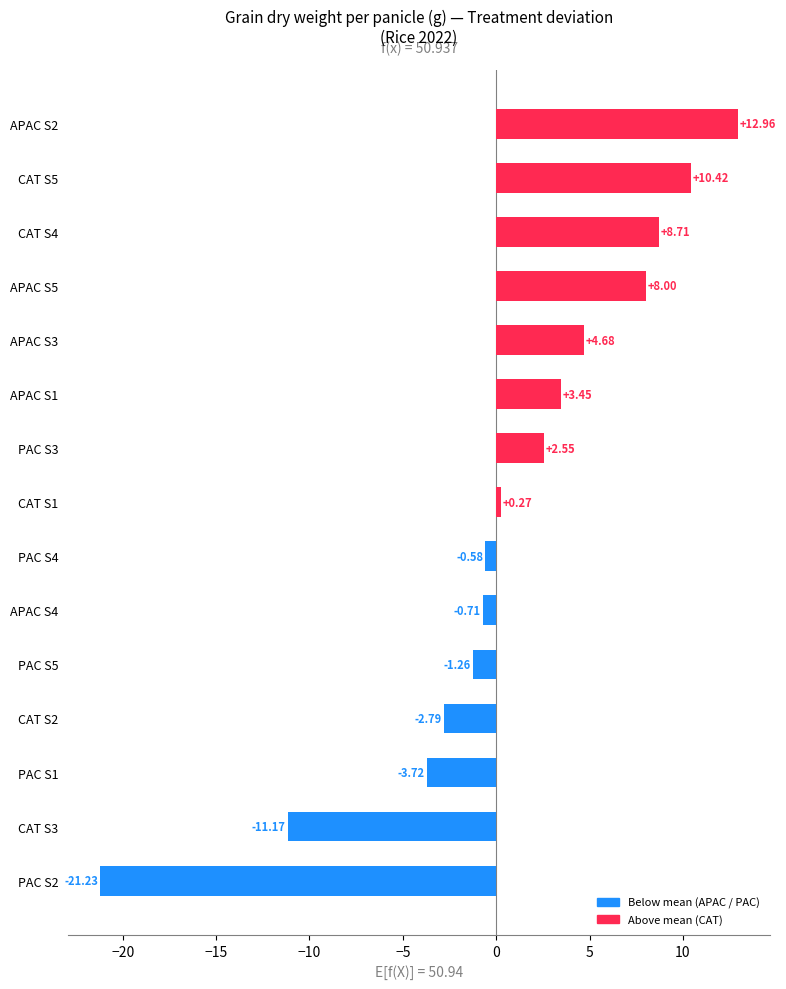

Count the number of data series in this chart.

1